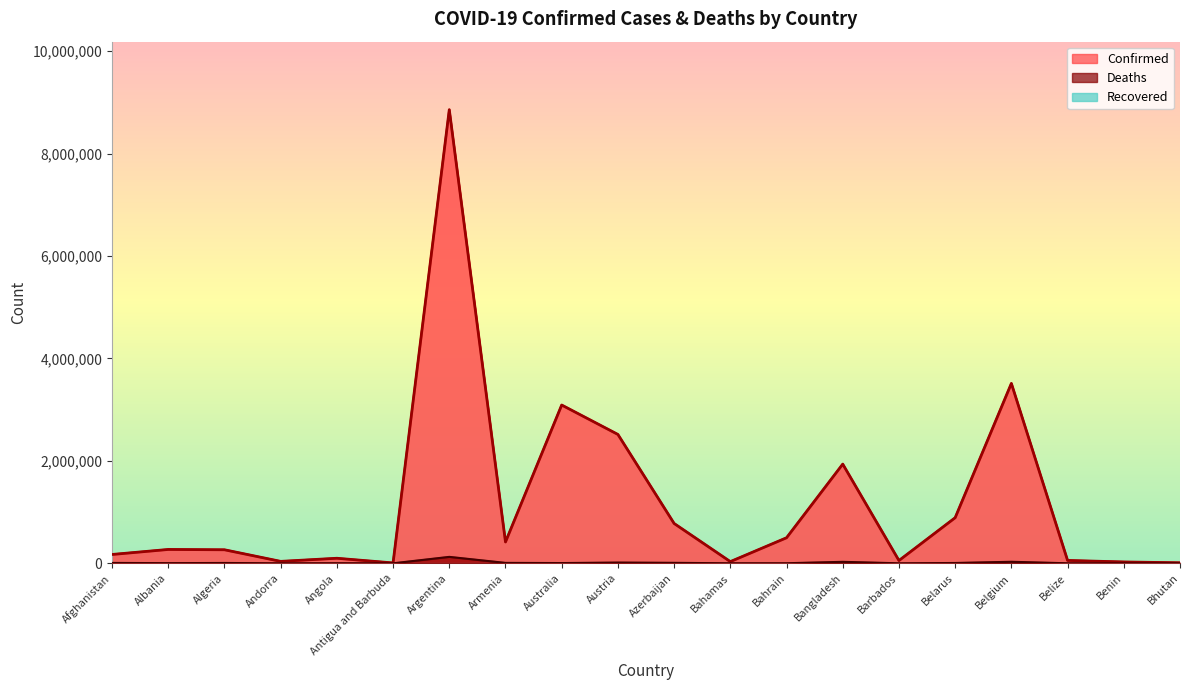

True or false: Confirmed and Deaths intersect in this chart.

False